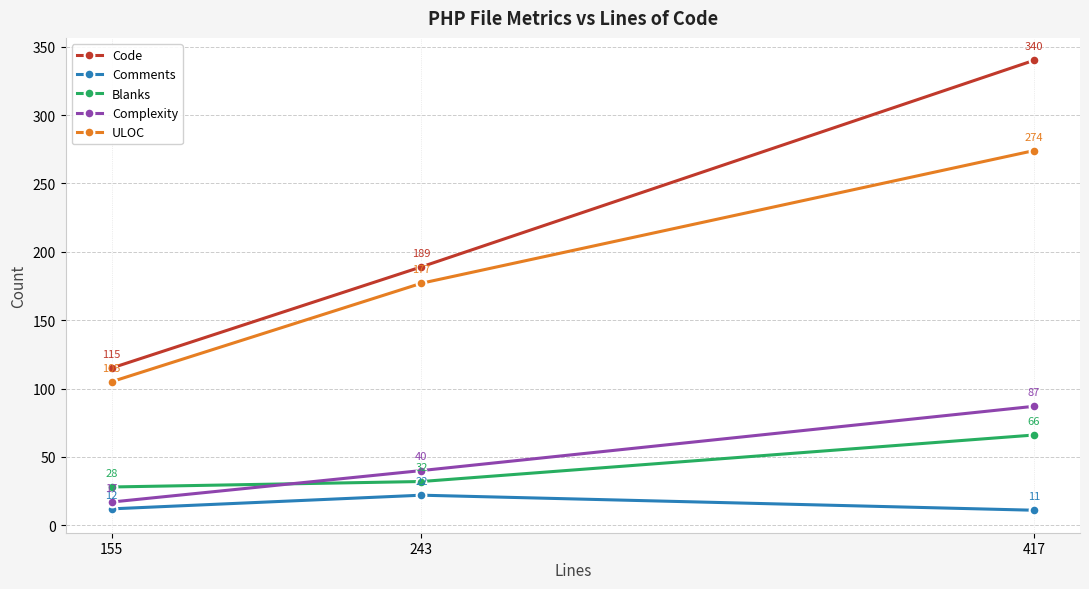

What is the difference between the highest and lowest values at 243?

167